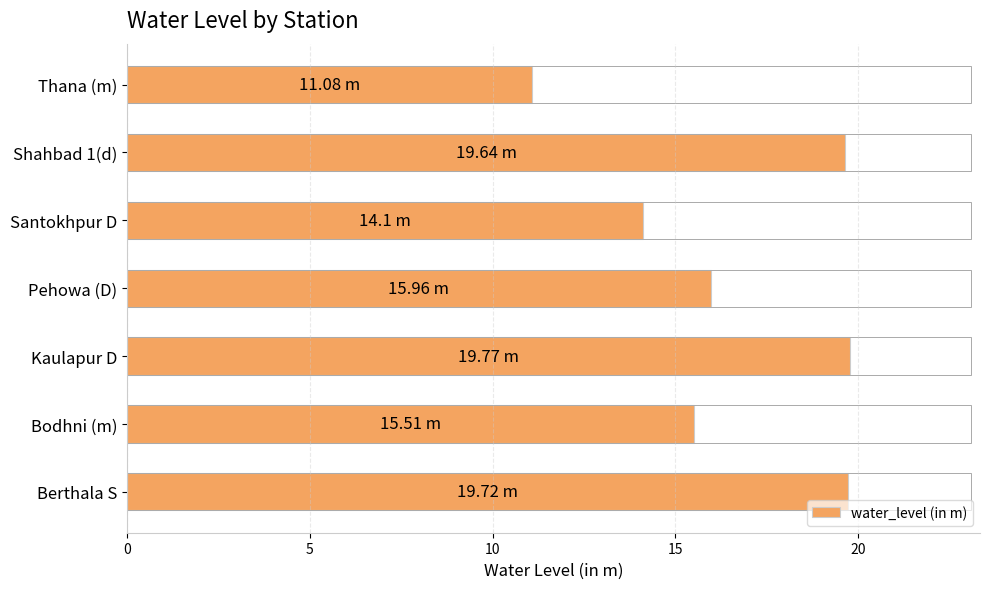

At which category does the chart reach its minimum across all series?

Thana (m)